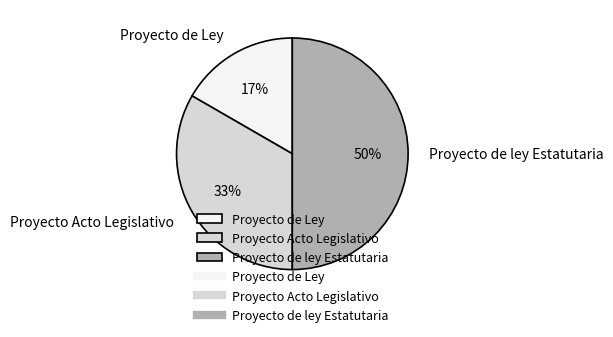

Does Proyecto de Ley account for over 50% of the chart?

No